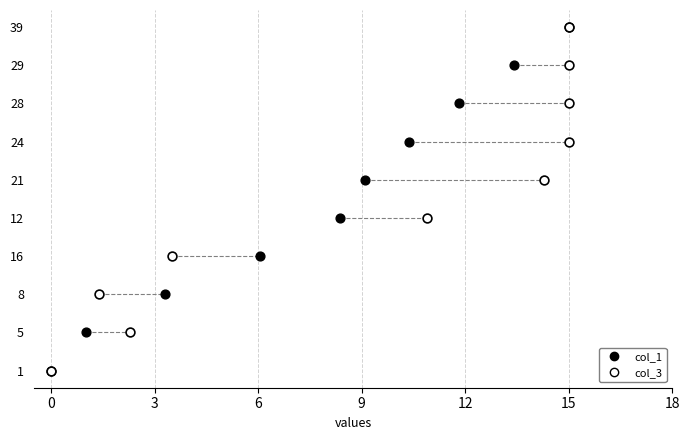

What are all the series names shown in the legend?

col_1, col_3